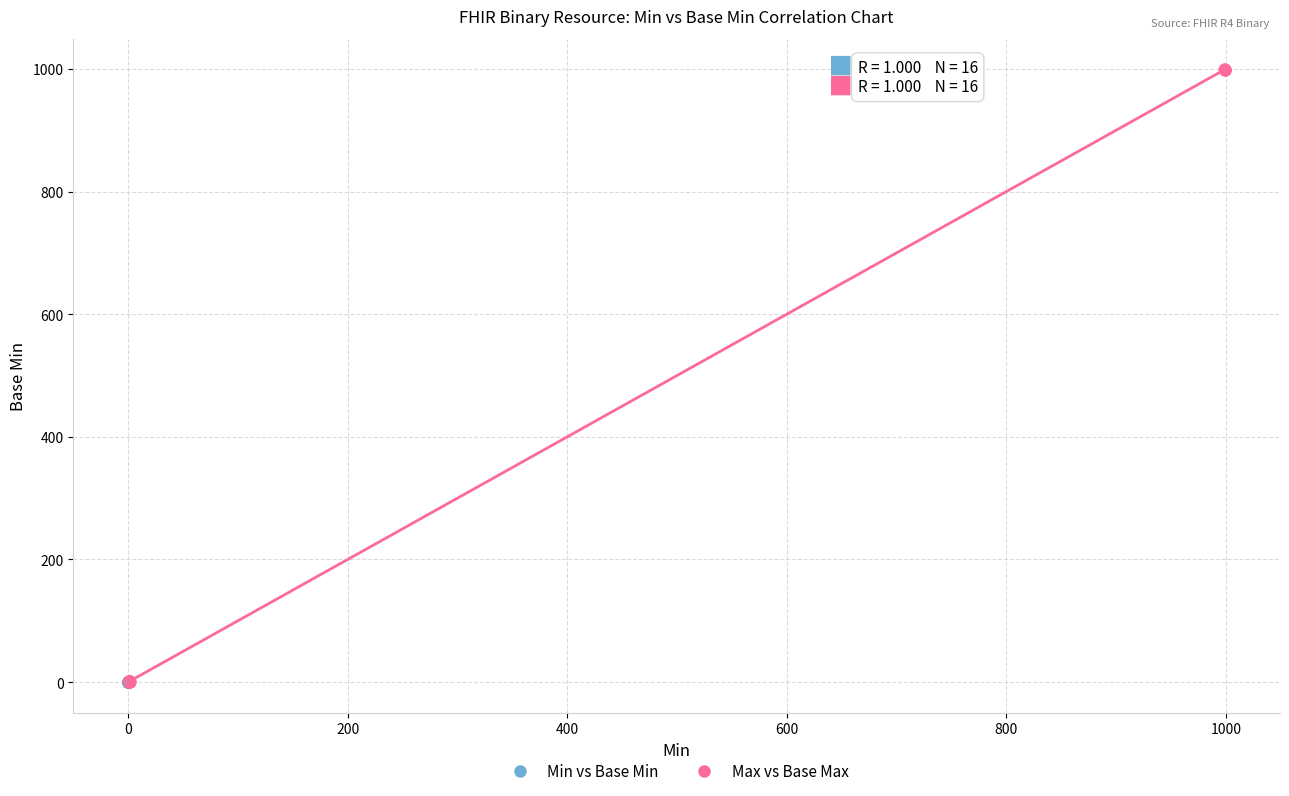

What are all the series names shown in the legend?

Min vs Base Min, Max vs Base Max